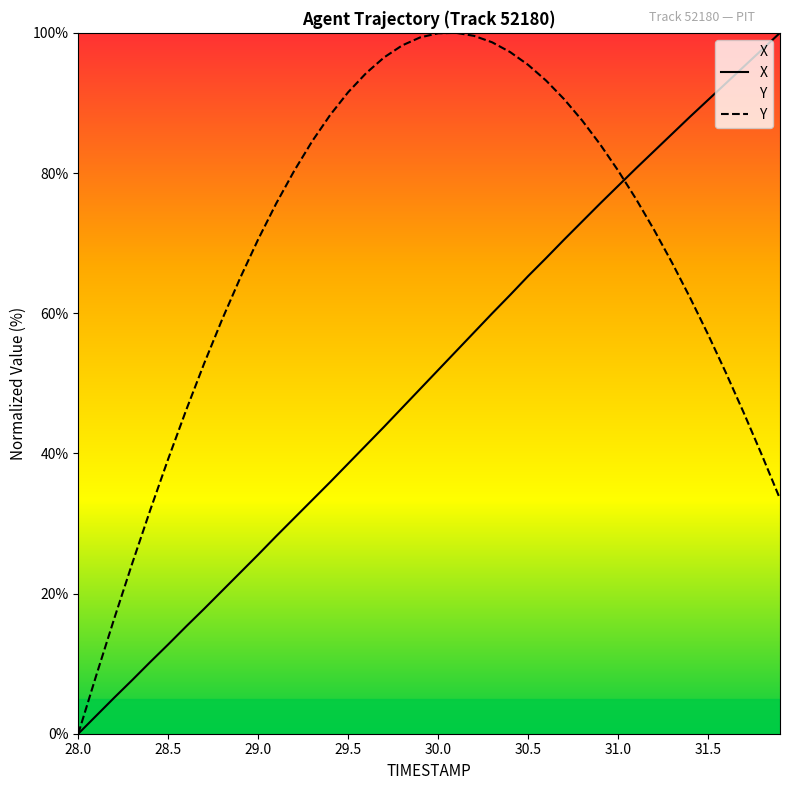

What is the average value of the Y series?

68.9